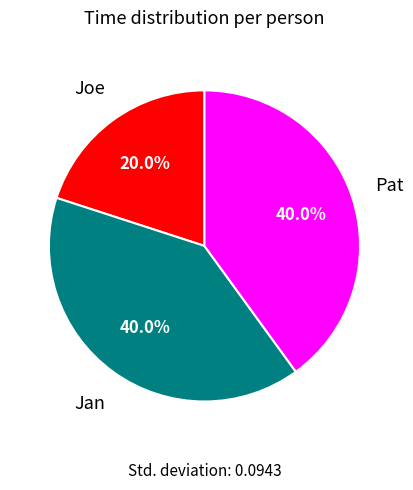

What is the smallest slice in the pie chart?

Joe